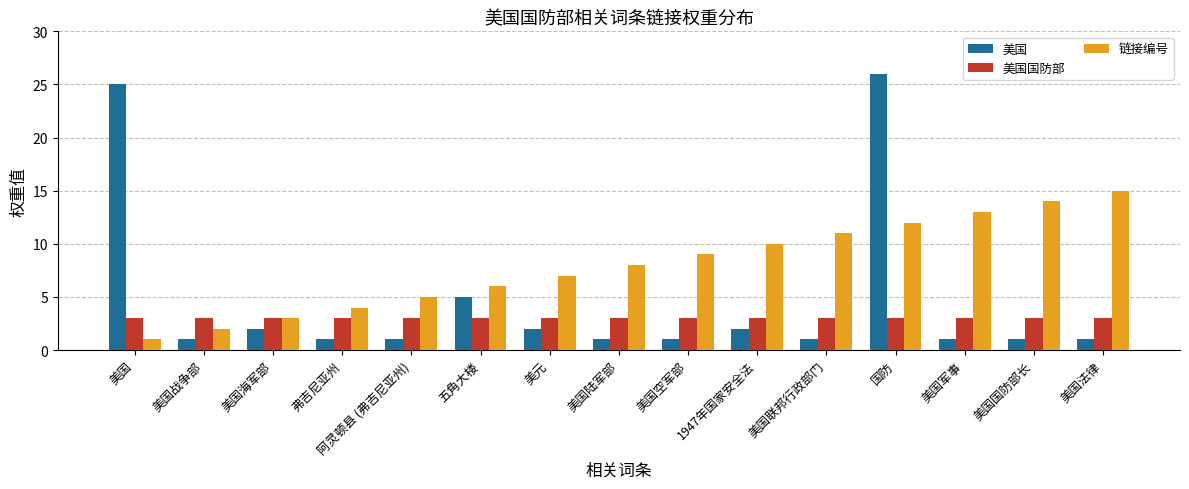

Is it true that 链接编号 equals 7 at 美元?

True